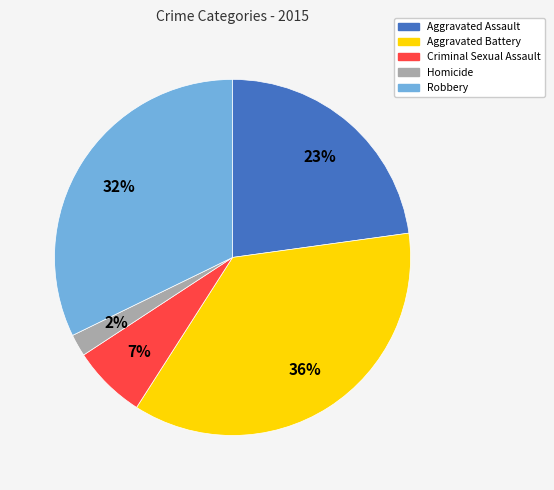

How many segments does this pie chart have?

5